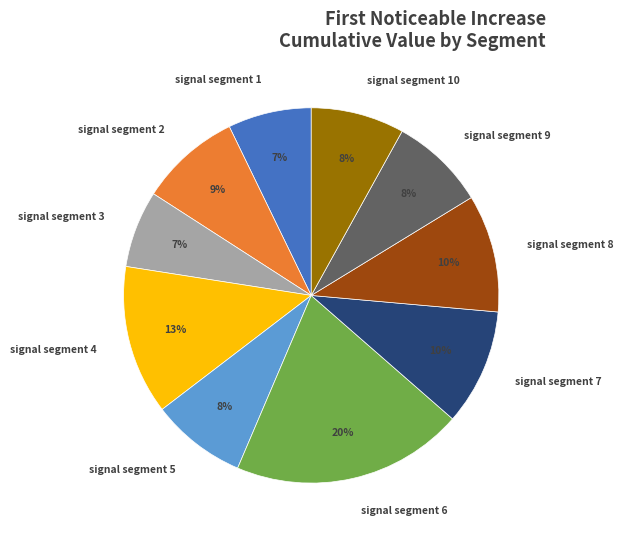

How many slices are in this pie chart?

10